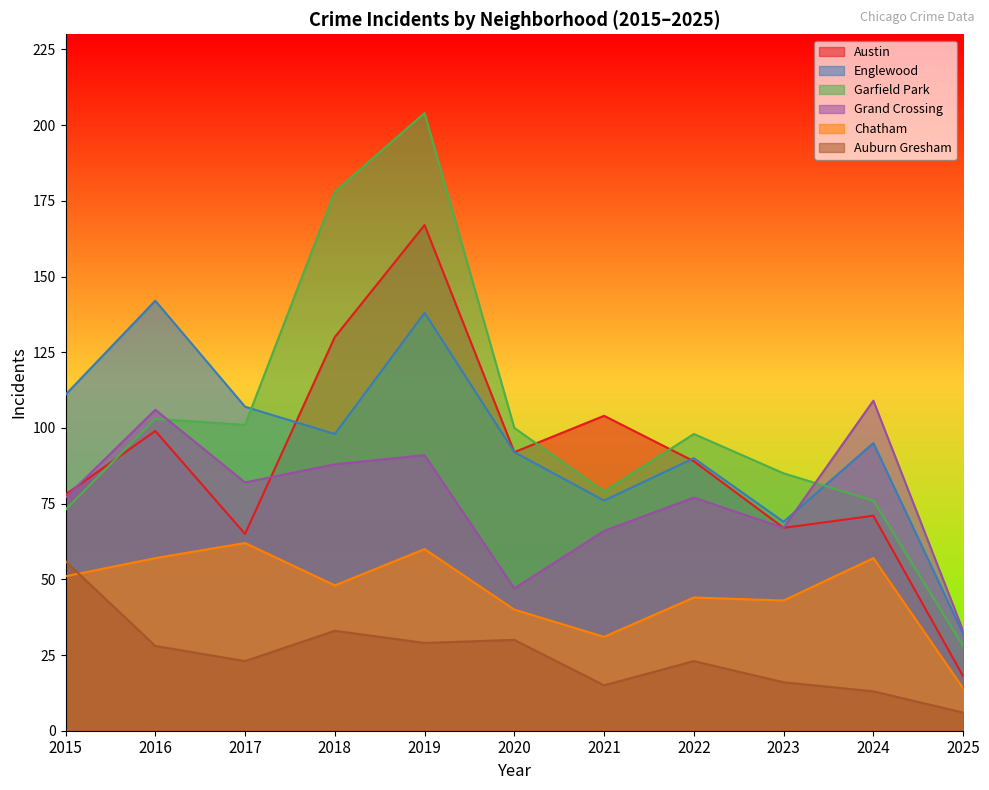

At which category does the chart reach its peak across all series?

2019